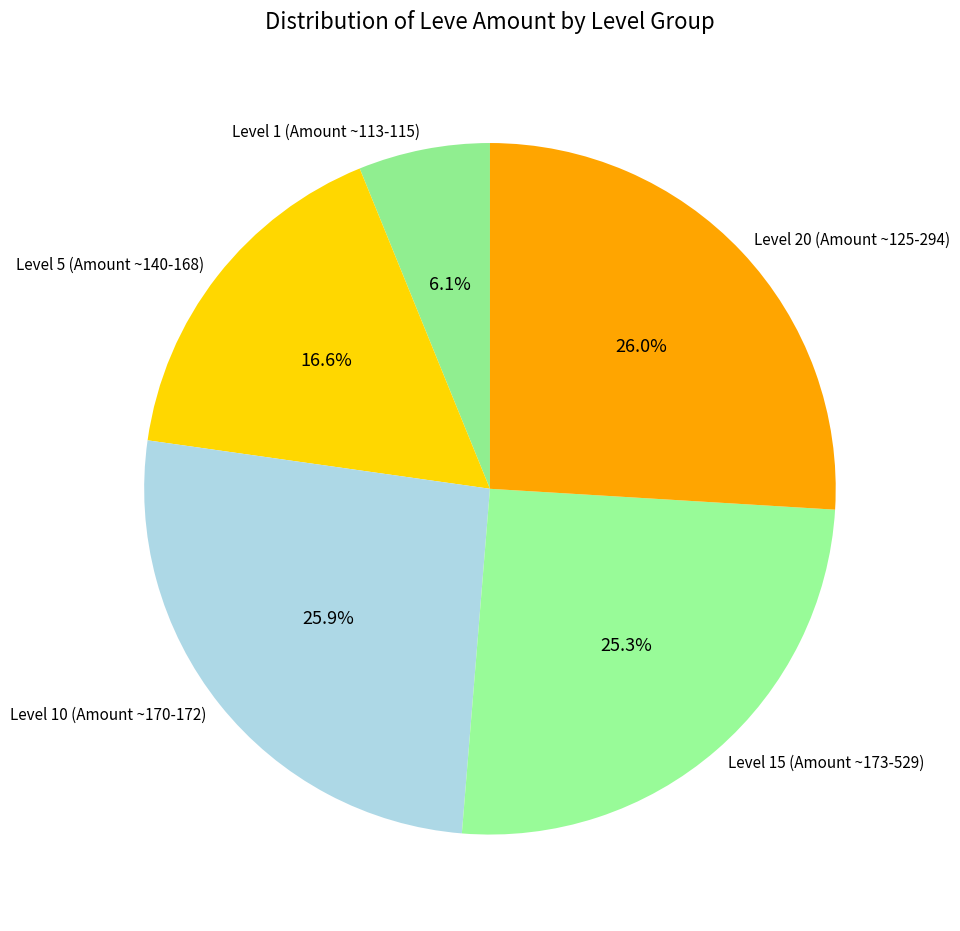

What is the smallest slice in the pie chart?

Level 1 (Amount ~113-115)